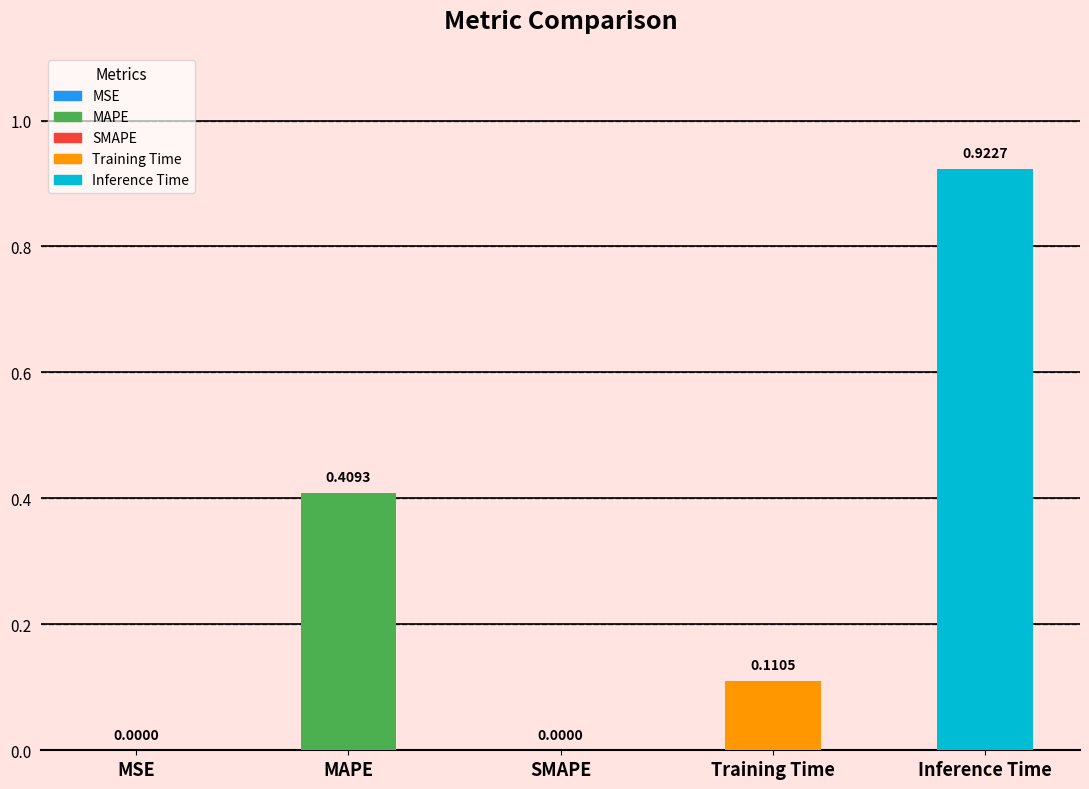

True or false: the data shows -0.6 at SMAPE.

False